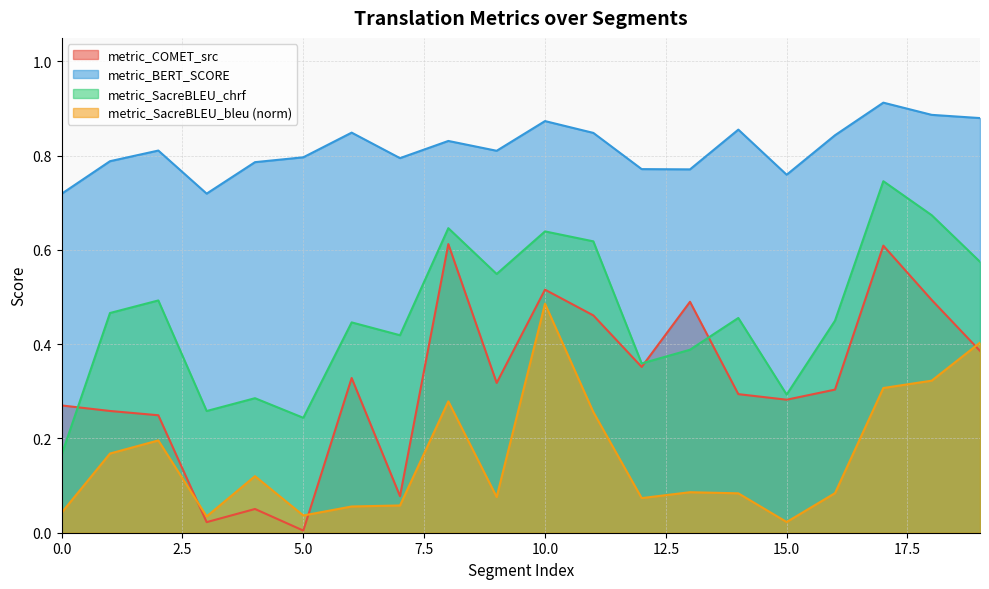

What is the difference between the maximum and minimum values in the metric_SacreBLEU_bleu series?

0.5